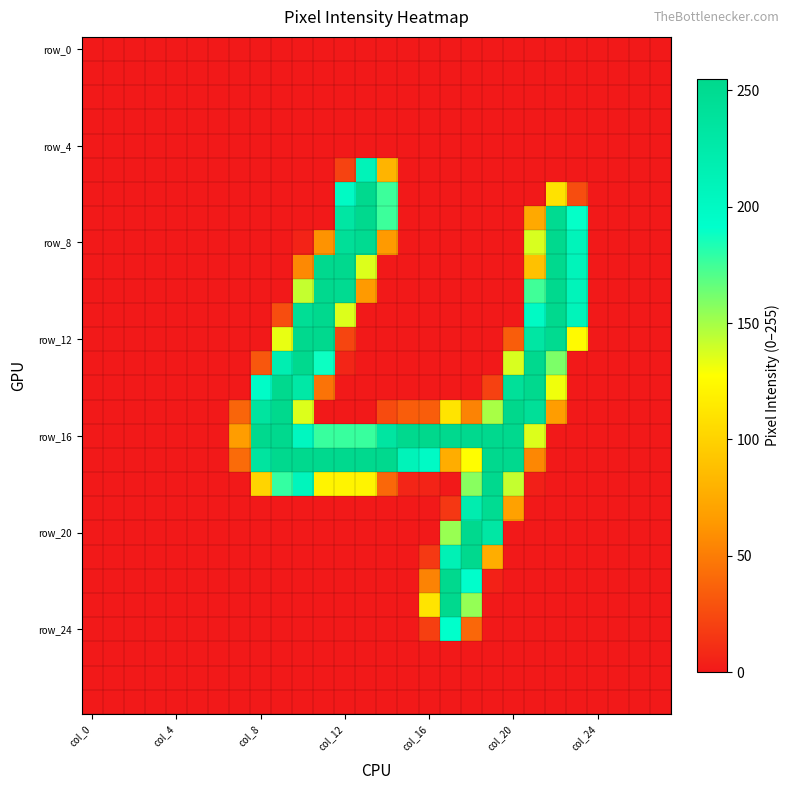

At which category is the sum across all series the highest?

10